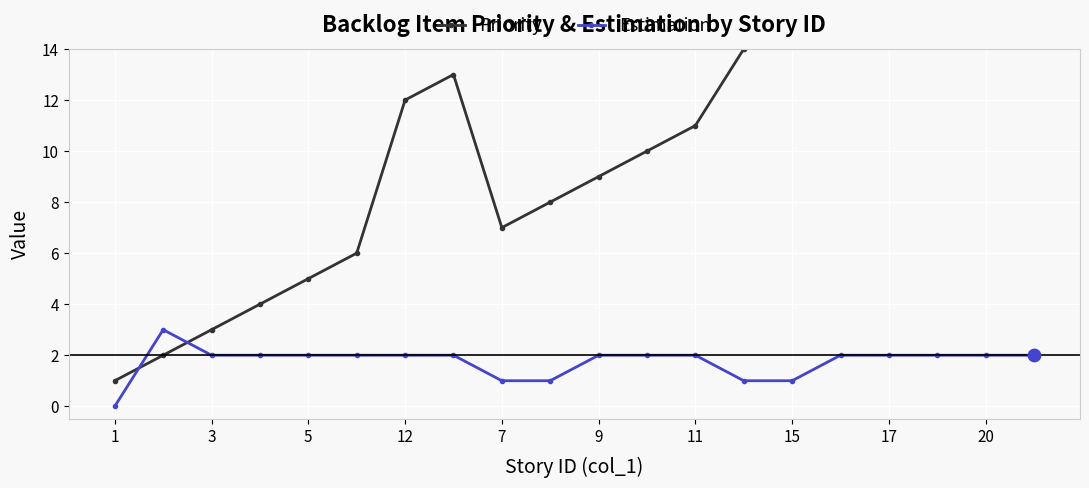

Which series contains the lowest Y value?

Estimation